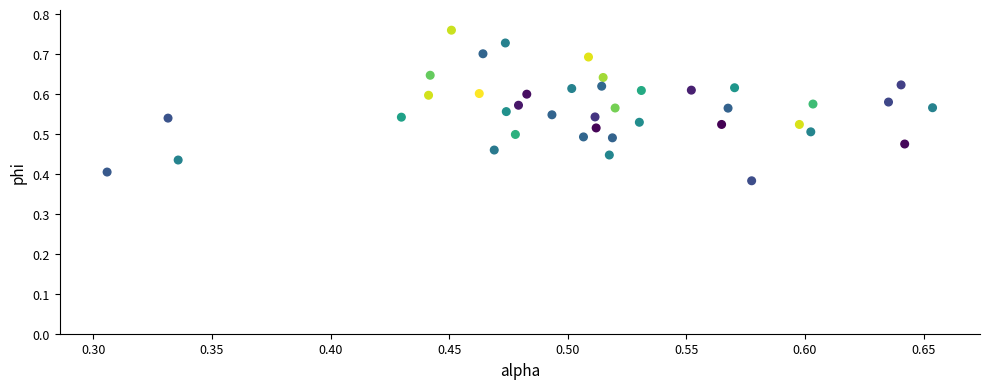

What is the range of X values (max minus min)?

0.3